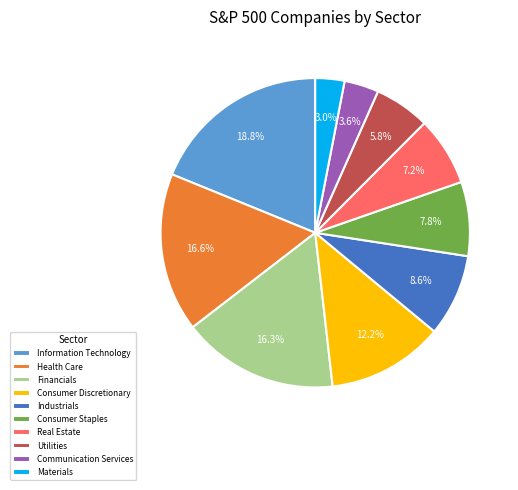

Does Information Technology account for over 50% of the chart?

No